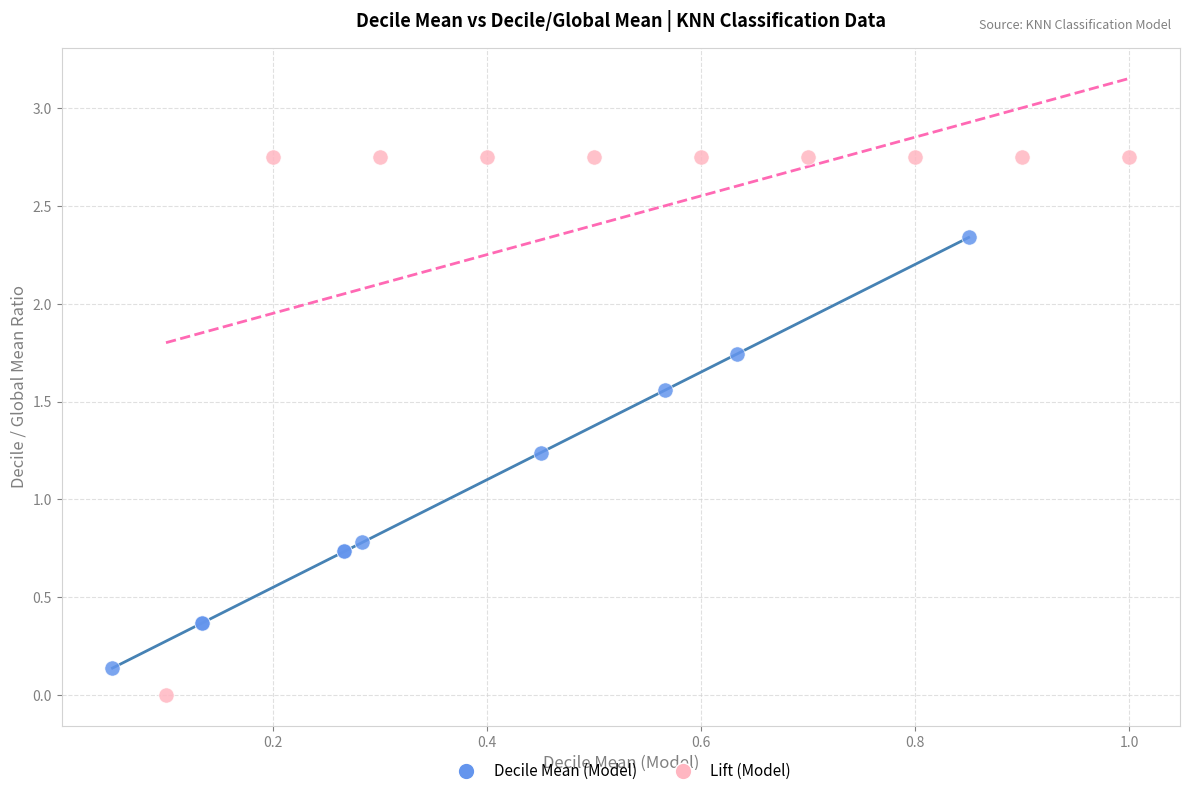

Which series has the largest Y range (max minus min)?

Lift (Model)